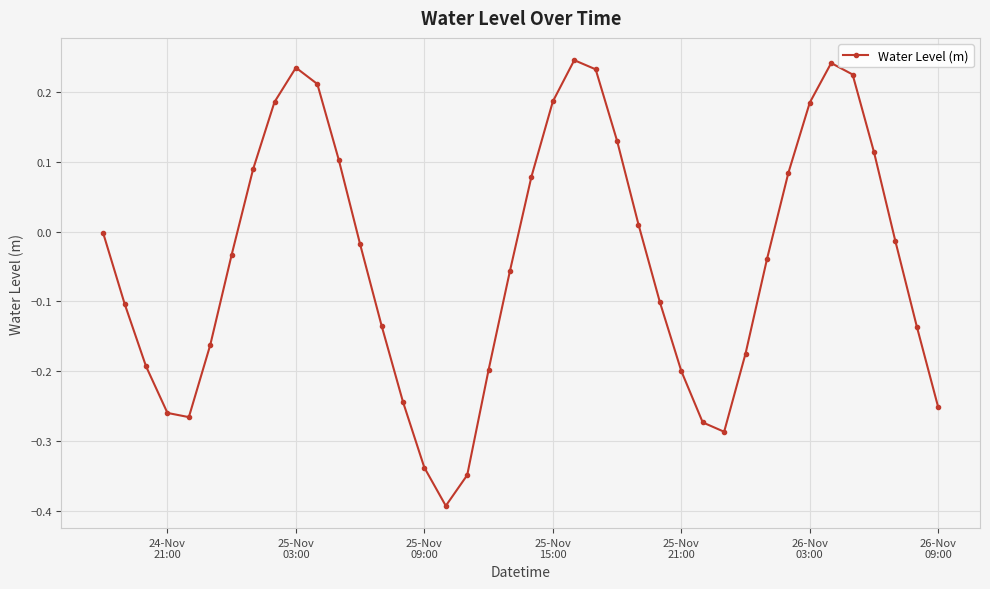

How many points are higher than both their immediate neighbors (excluding endpoints)?

3